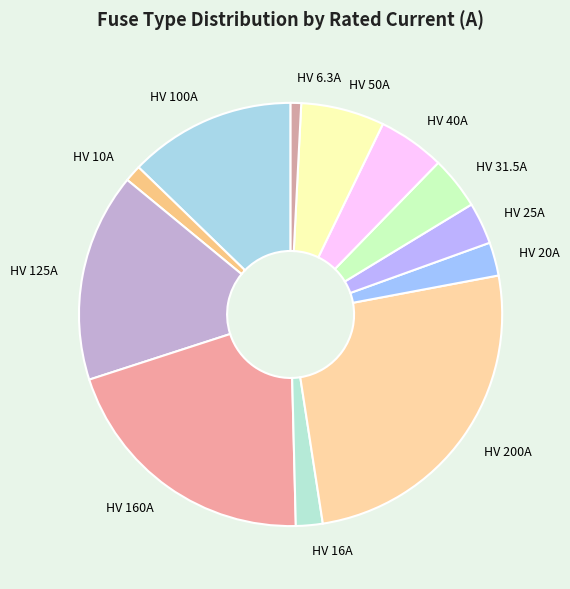

Is there a majority slice in this chart?

No